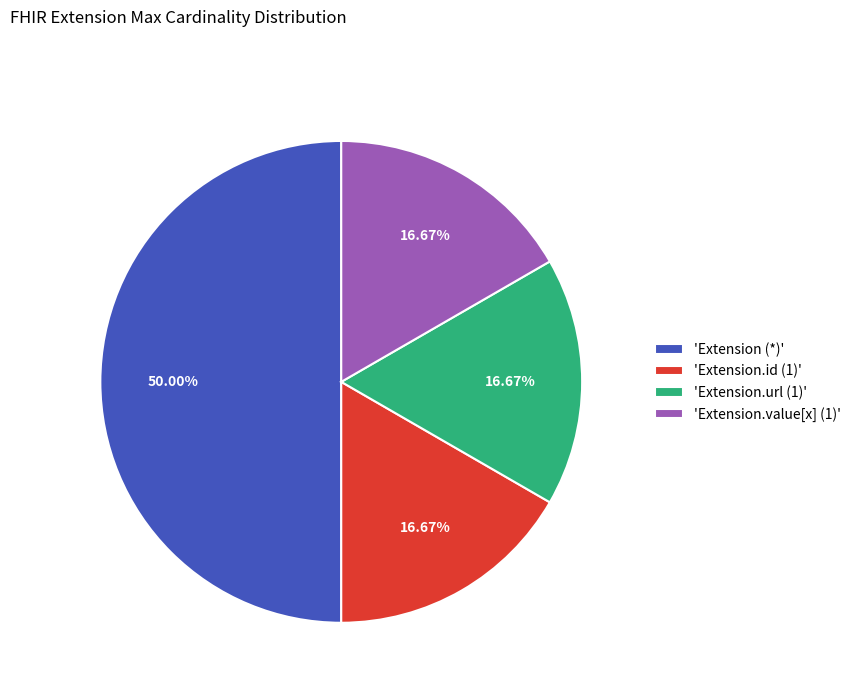

What is the ratio of the value at 'Extension.value[x] (1)' to the value at 'Extension.url (1)'?

1.0